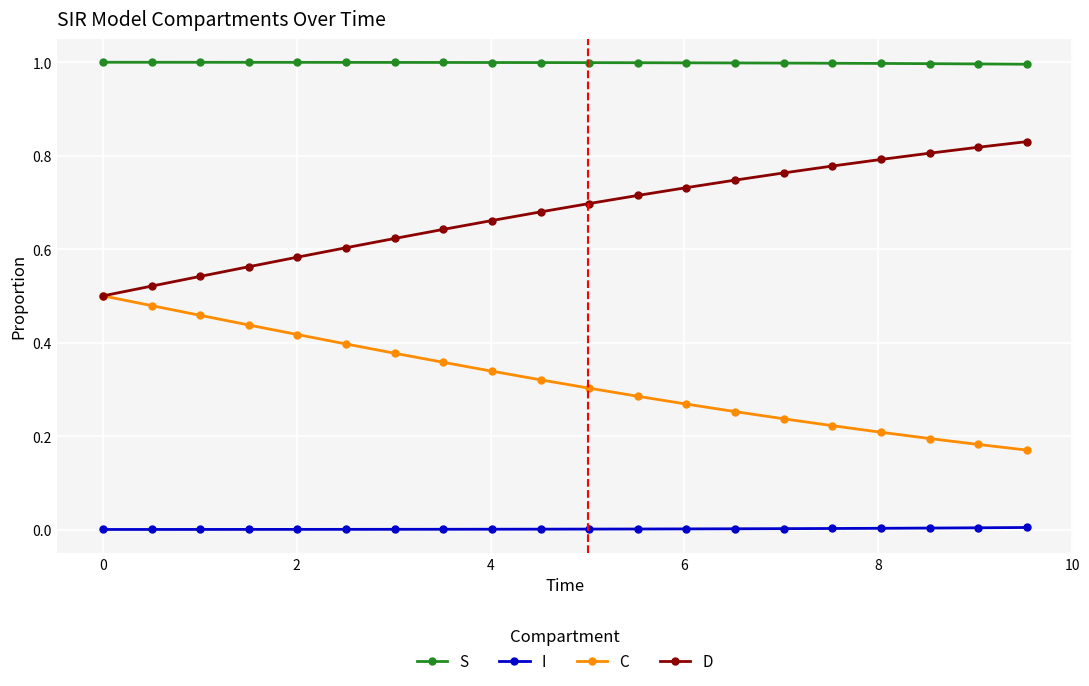

True or false: S and C intersect in this chart.

False